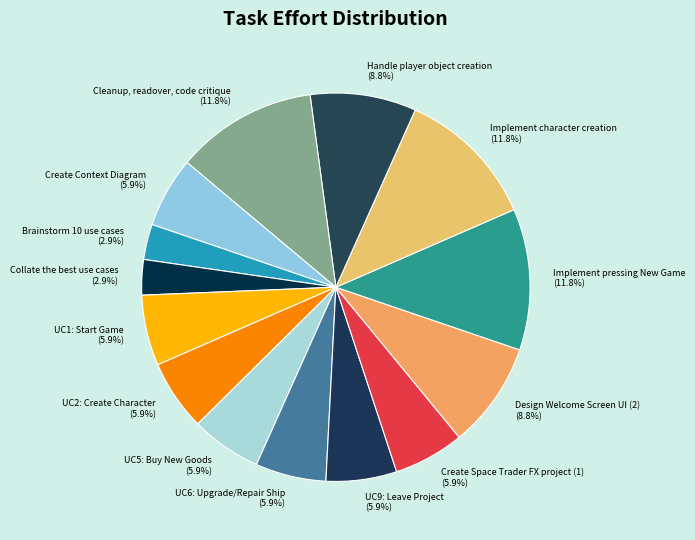

How many segments does this pie chart have?

14